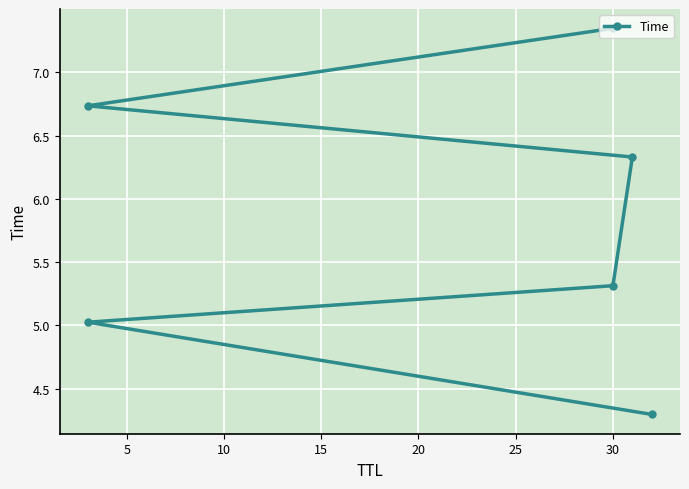

True or false: the data has more than 1 interior local peaks.

False